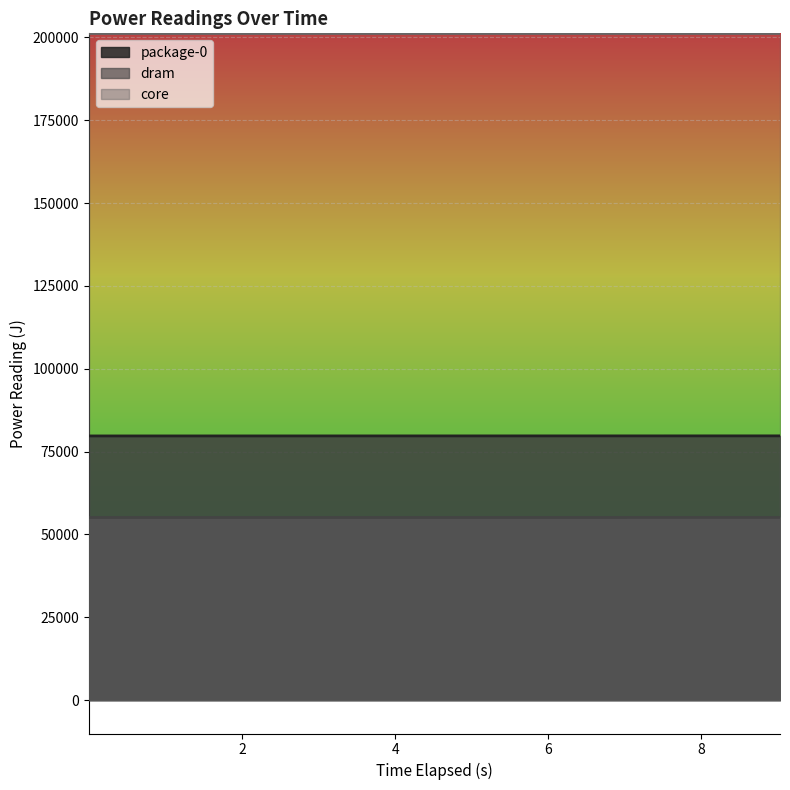

Rank the series by their average value, from lowest to highest.

dram, package-0, core